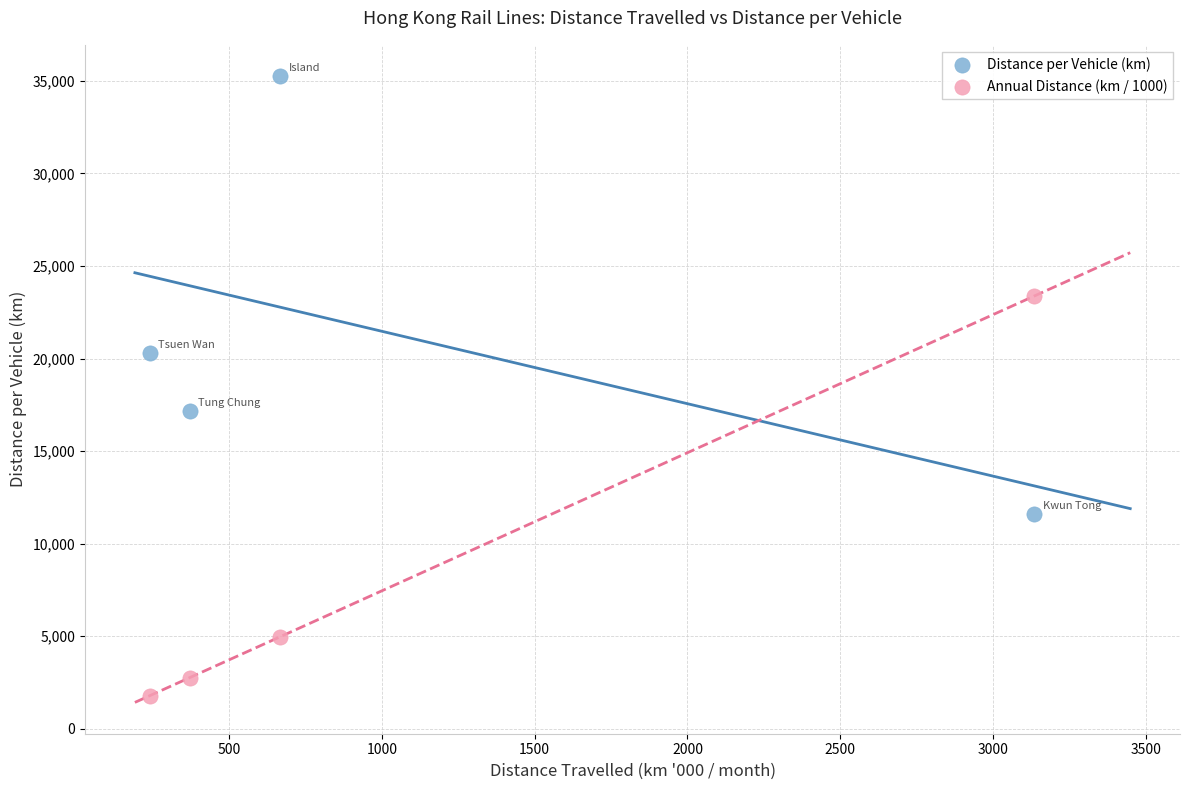

Which series contains the highest Y value?

Distance per Vehicle (km)